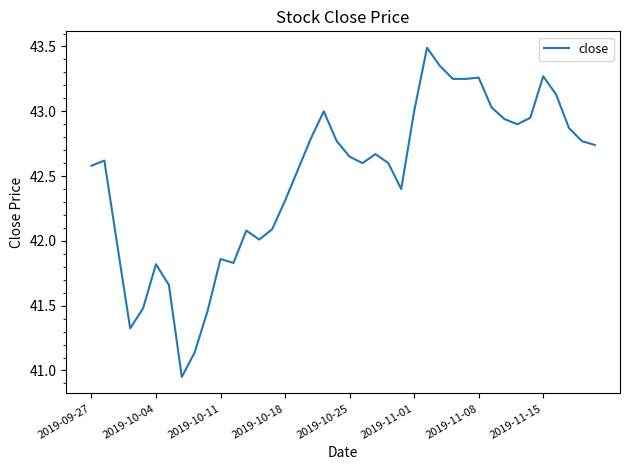

What is the difference between the maximum and minimum values?

2.5